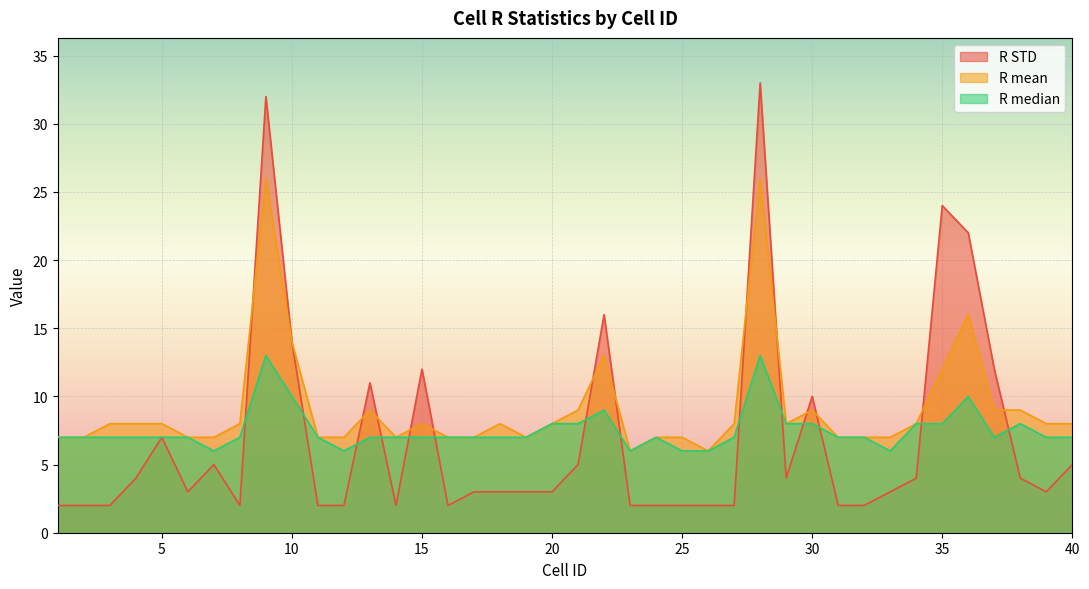

What value does the R median series have at 12?

6